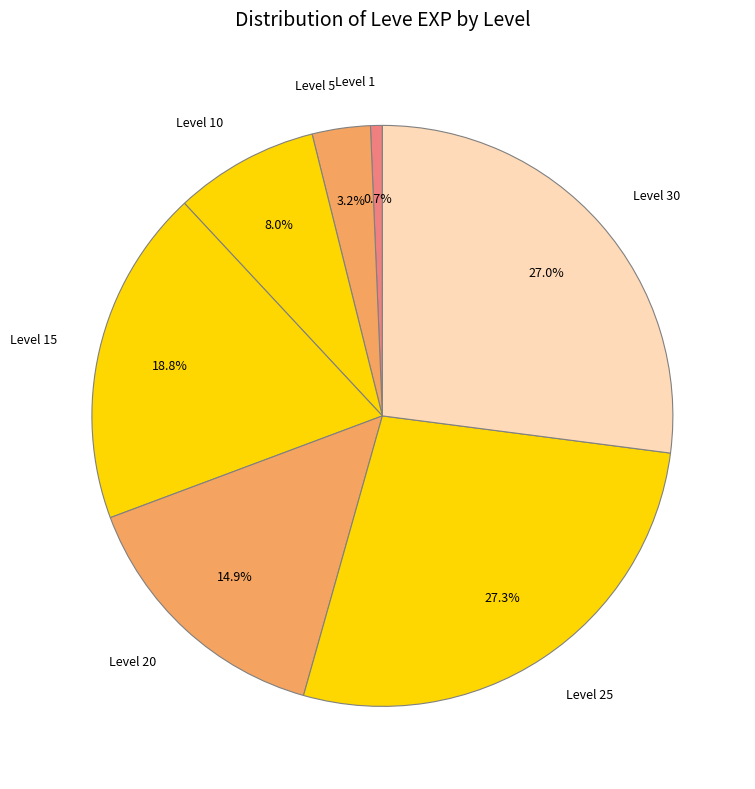

What is the smallest slice in the pie chart?

Level 1